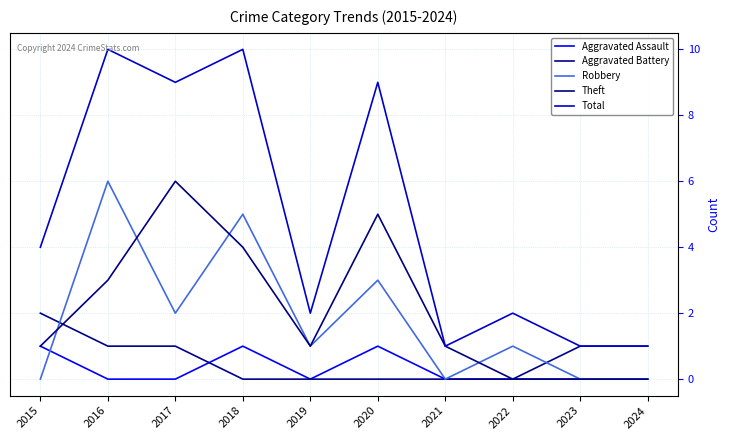

True or false: Robbery has a value of 2 at 2017.

True